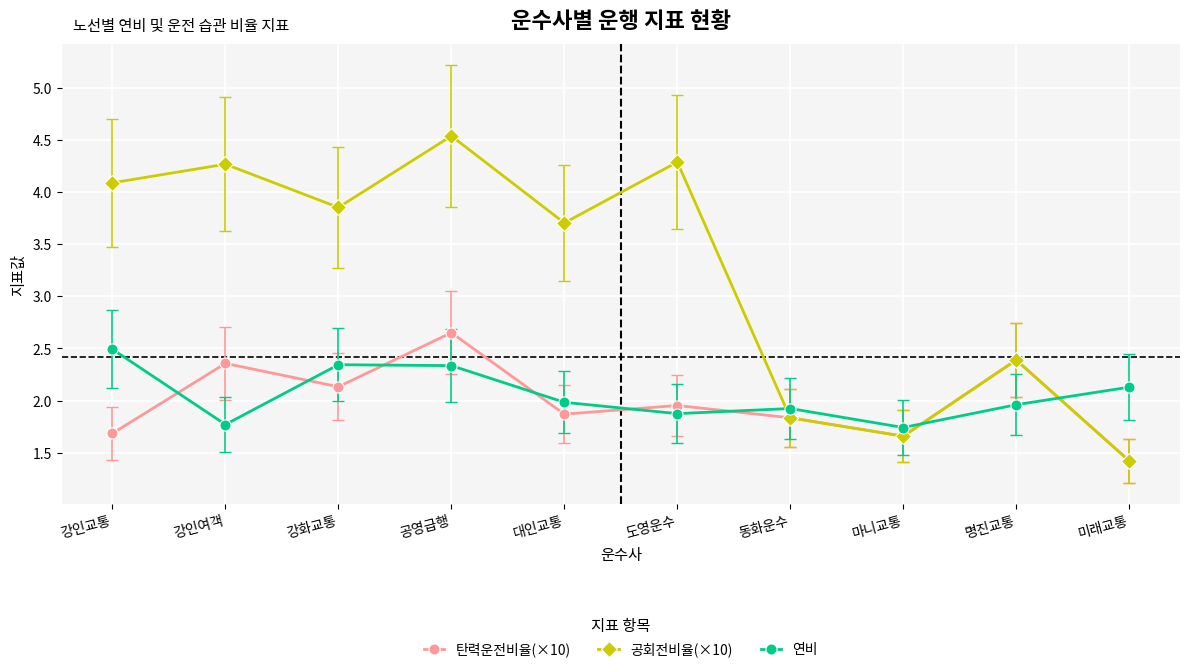

Which series has the widest spread of values?

공회전비율(×10)